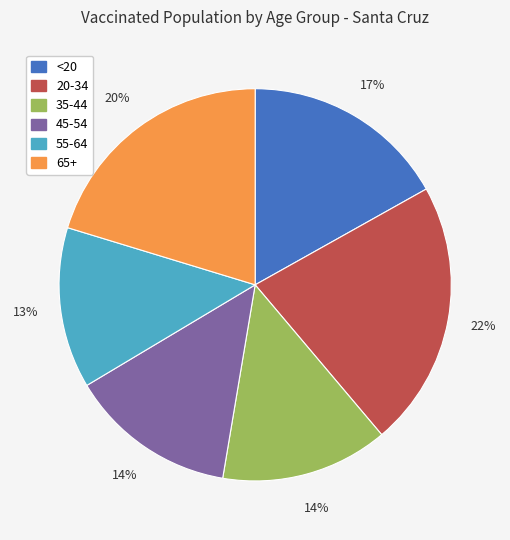

The 20-34 slice represents 36% of the pie. True or false?

False